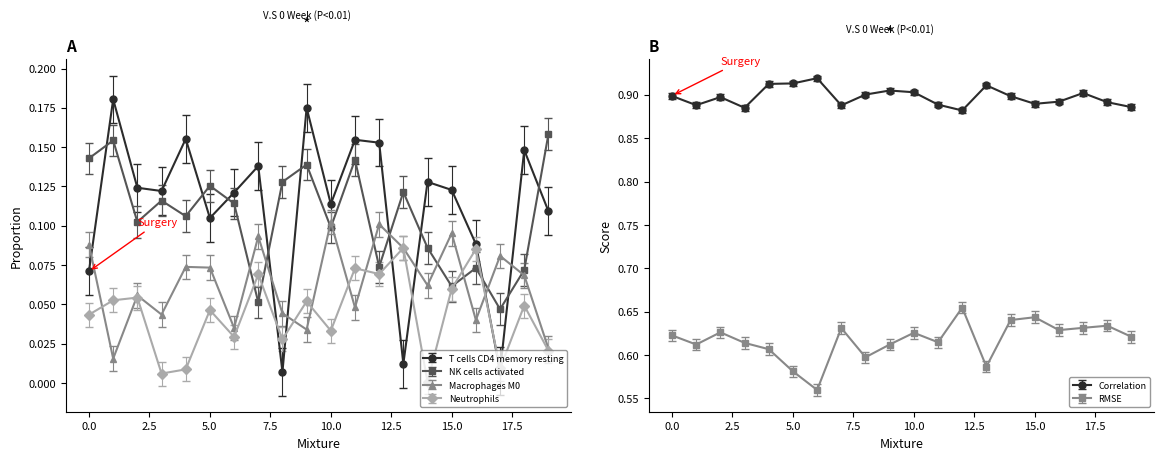

The NK cells activated series shows 0.1 at 11. True or false?

True